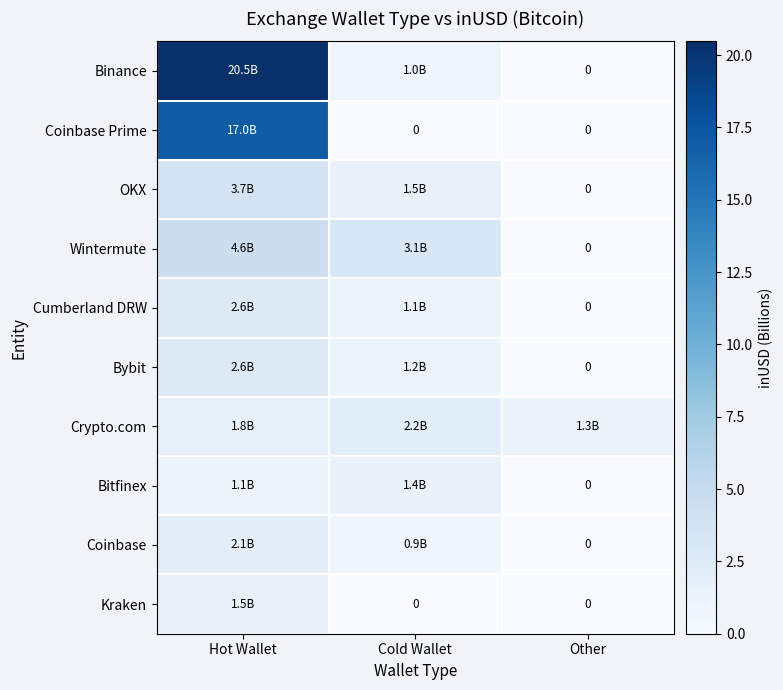

How many data points in OKX are less than 1?

1